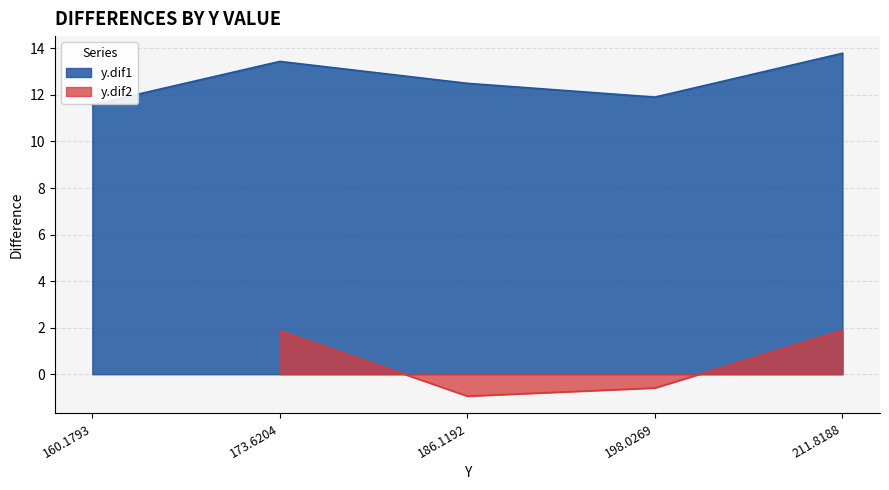

What is the ratio of the value at 186.1192 to the value at 198.0269?

1.0